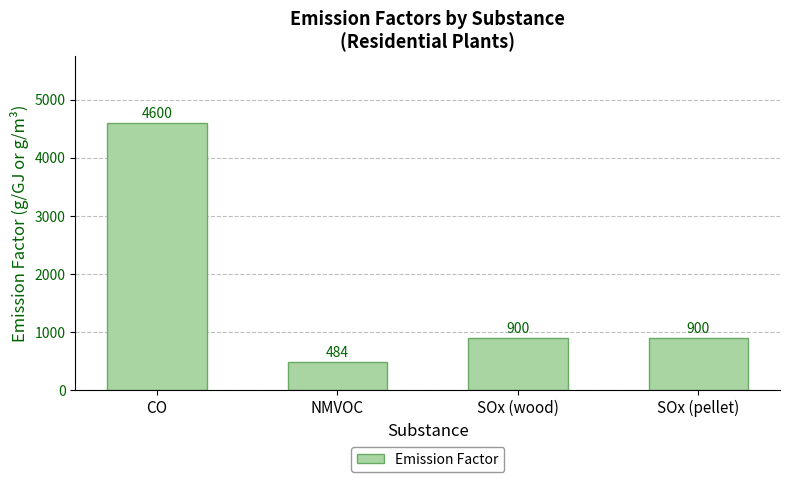

What is the change in value from CO to NMVOC?

-4116